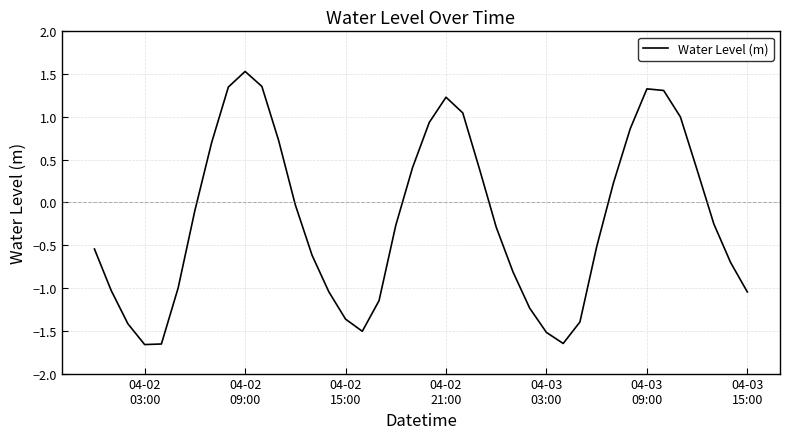

What is the maximum value shown in the chart?

1.5